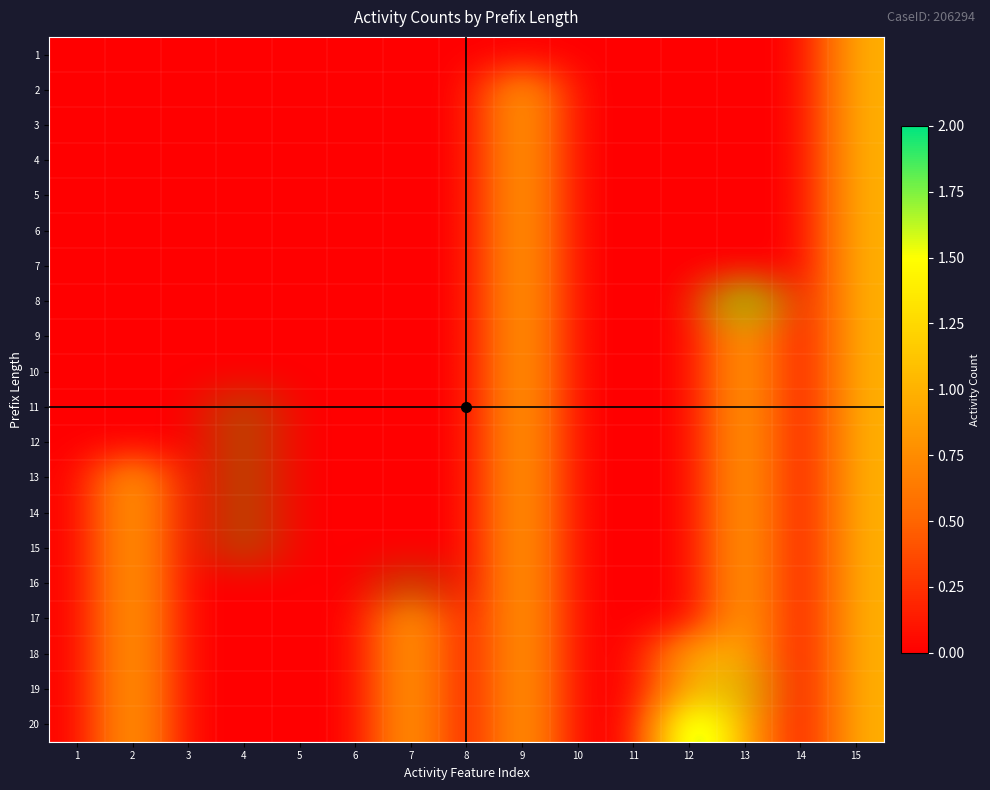

The 11 series shows 0 at 3. True or false?

True